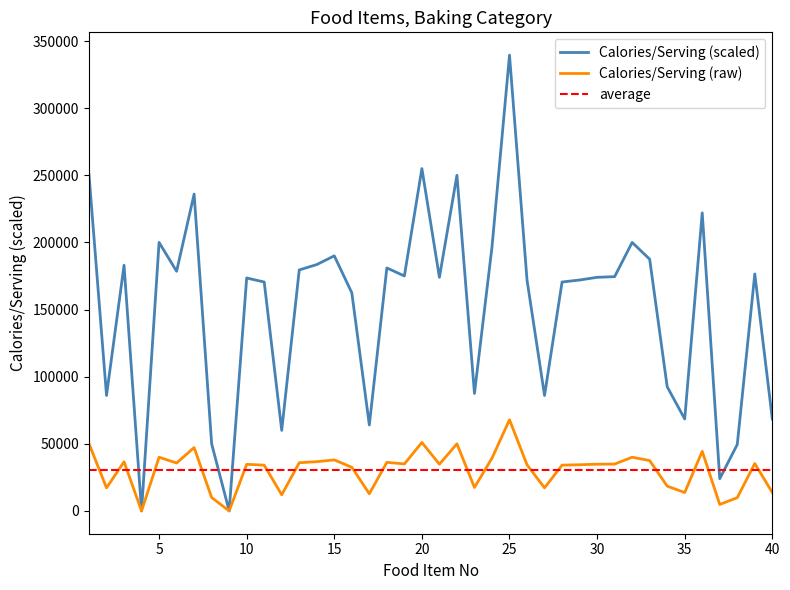

The value of Calories/Serving (raw) at 5 is 9435.0. True or false?

False